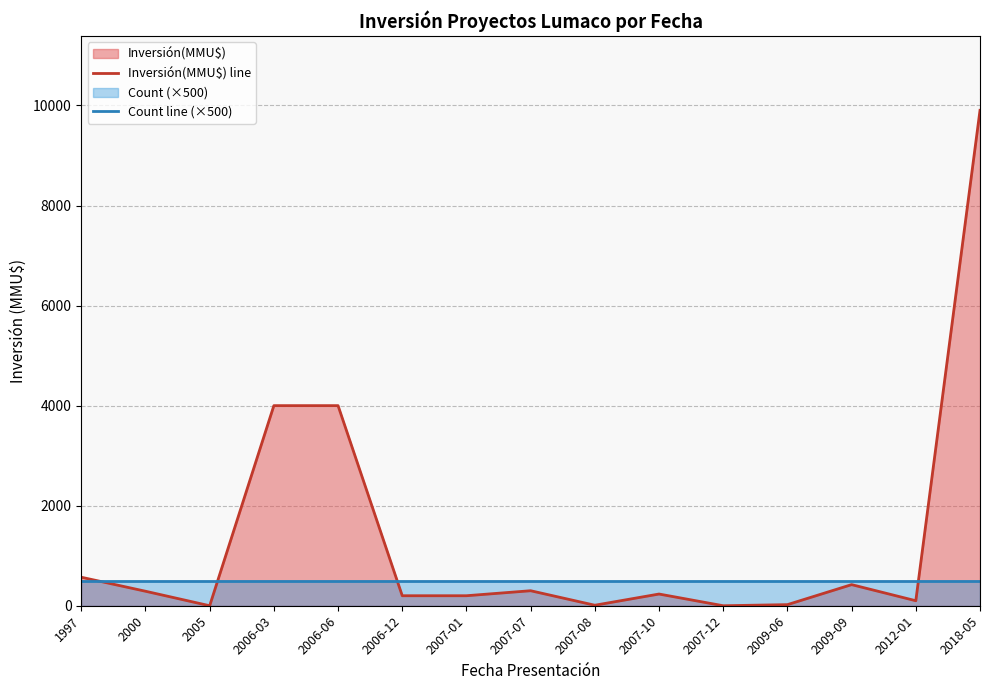

Between 2009-06 and 2006-03, which is larger?

2006-03